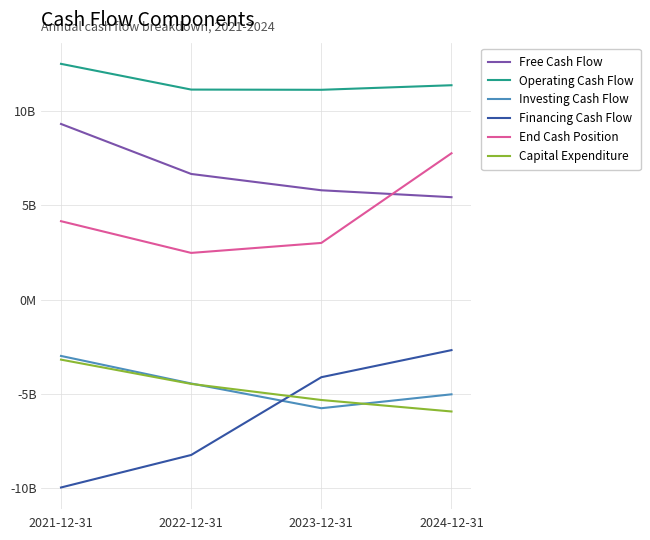

Which series has the largest total across all categories?

Operating Cash Flow